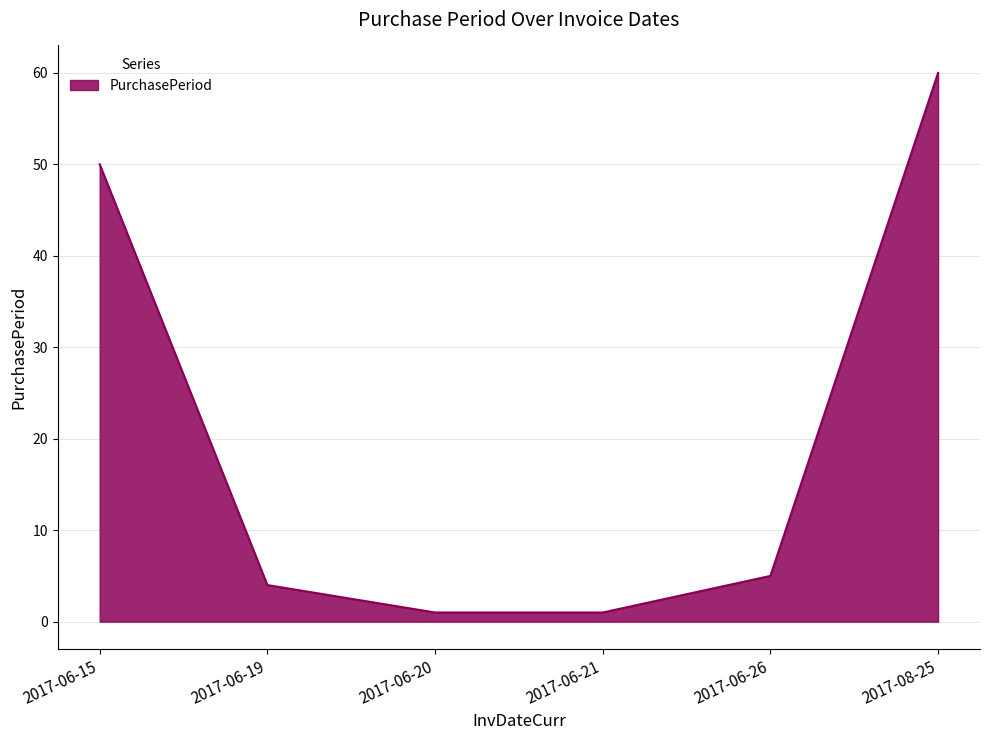

Does the chart display data point markers on the line(s)?

No